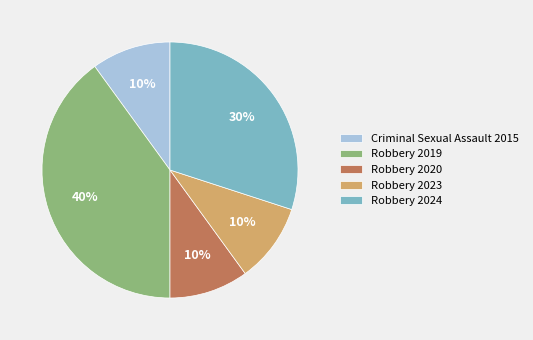

To the nearest percent, what is the average slice percentage?

20%